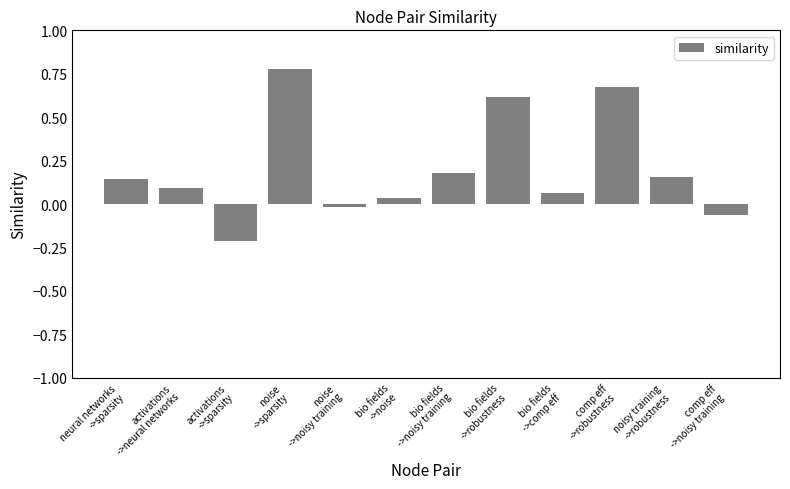

What is the difference between the maximum and minimum values?

1.0